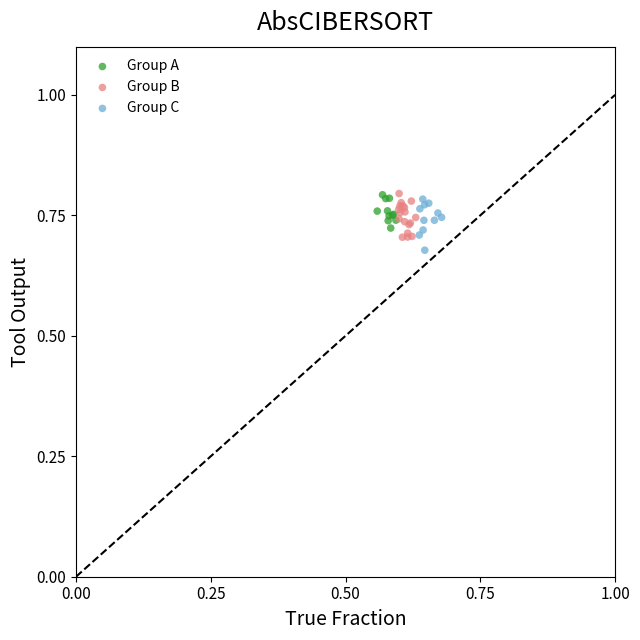

What are all the series names shown in the legend?

Group A, Group B, Group C